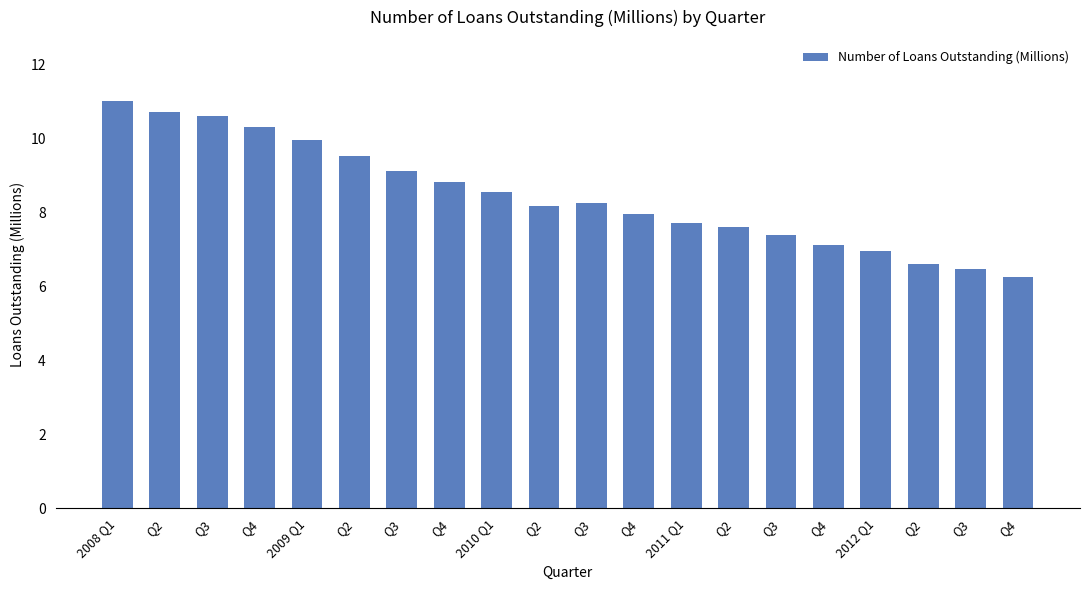

What is the value of the 17th bar from the left?

7.0